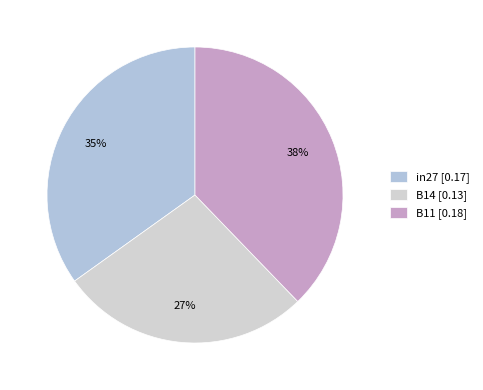

How many segments does this pie chart have?

3